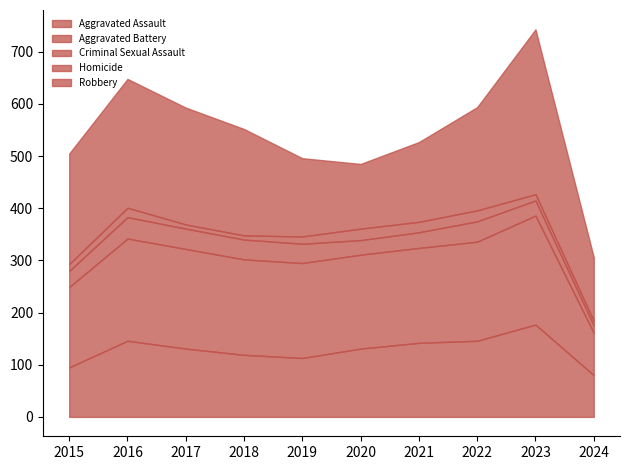

Reading right to left, extract all data points from this chart.

Aggravated Assault: 80	177	146	142	131	113	119	131	146	95
Aggravated Battery: 81	209	190	182	180	182	183	191	196	154
Criminal Sexual Assault: 14	29	39	30	28	37	38	39	41	31
Homicide: 9	12	21	20	22	14	8	8	18	13
Robbery: 122	316	198	153	124	150	204	224	247	212